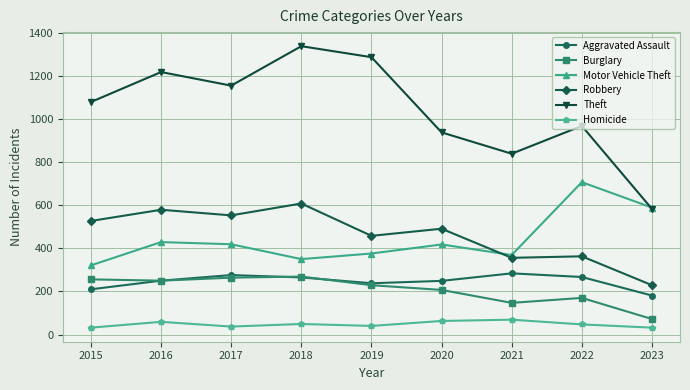

What is the value of the Theft point at the 5th from the left?

1287